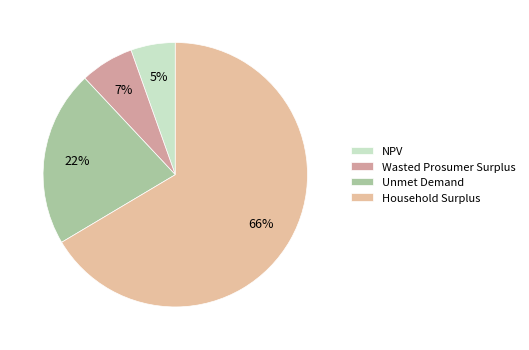

To the nearest percent, what is the average slice percentage?

25%